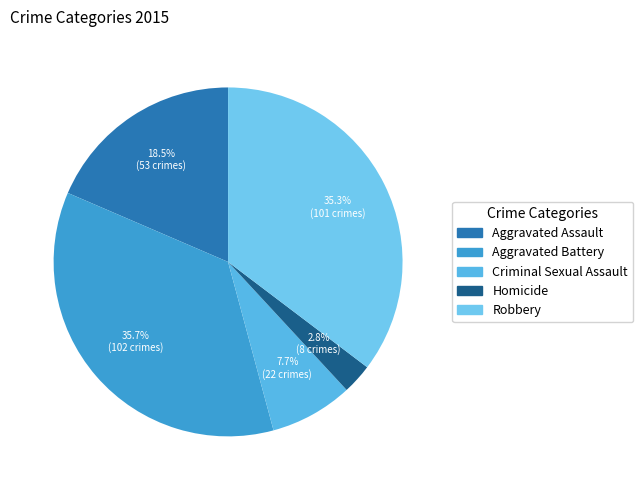

Rank the categories by value from highest to lowest.

Aggravated Battery, Robbery, Aggravated Assault, Criminal Sexual Assault, Homicide